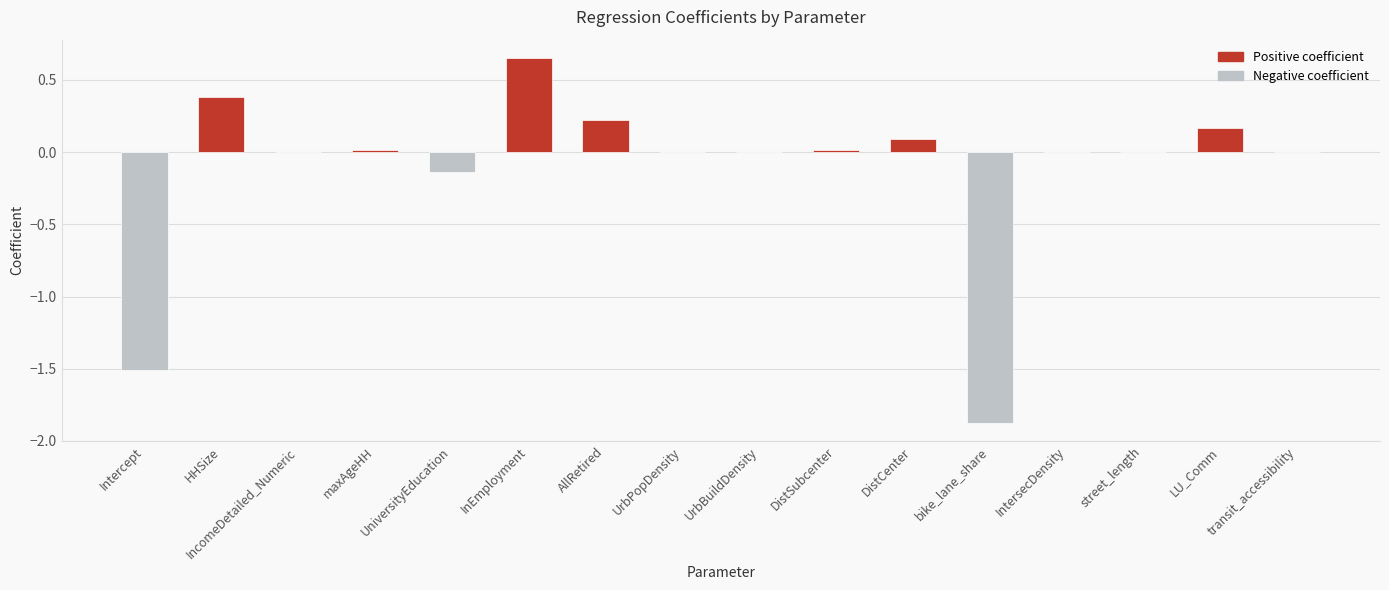

The chart shows a value of 0.2 at AllRetired. True or false?

True